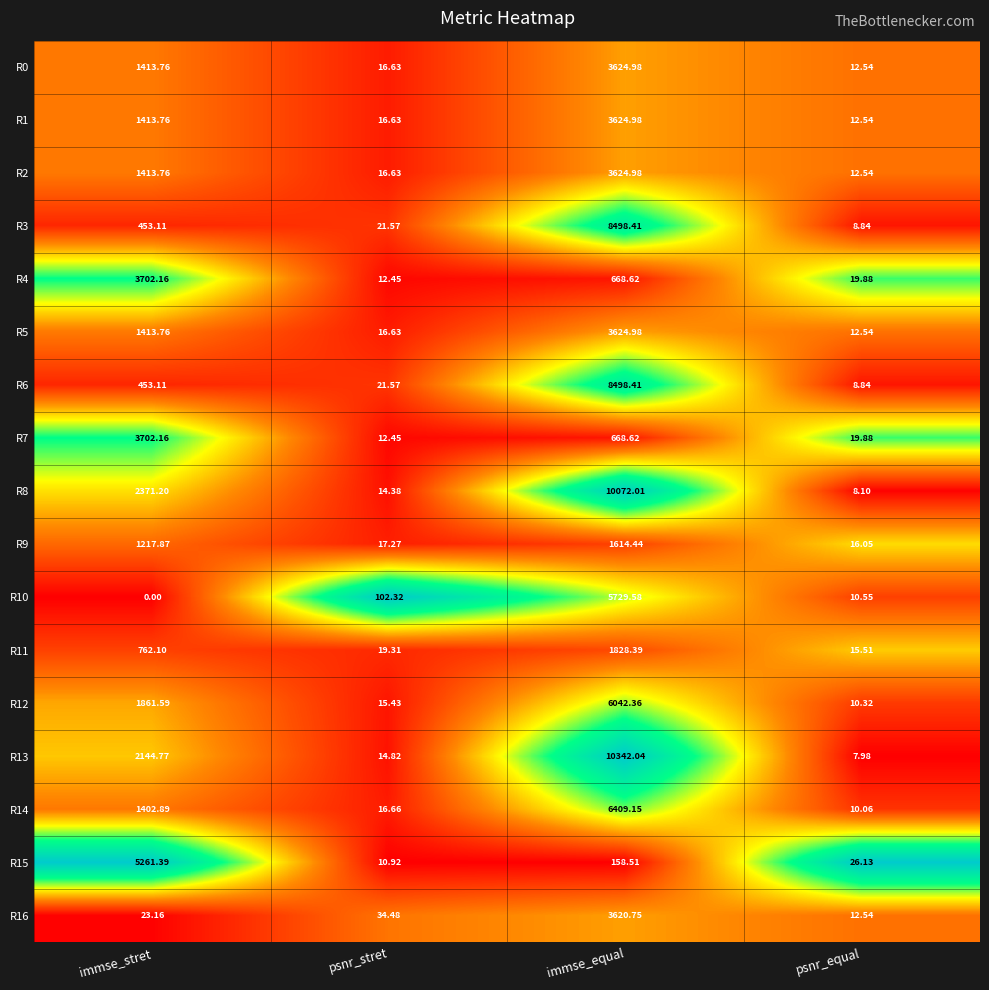

List the labels in order of R12 value, largest first.

immse_equal, immse_stret, psnr_stret, psnr_equal